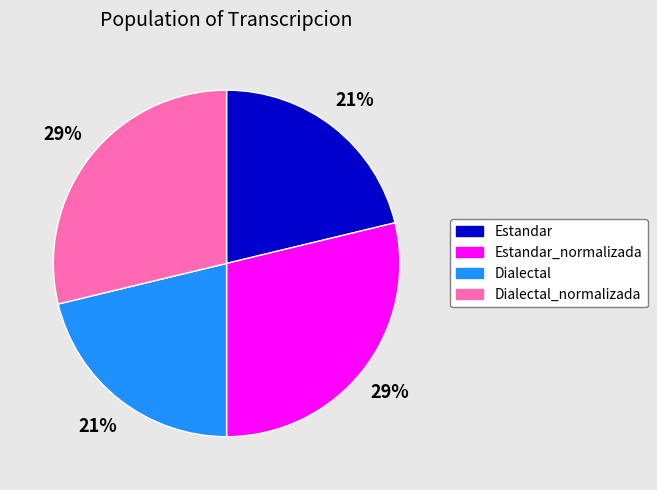

To the nearest percent, what portion does Estandar_normalizada represent?

29%